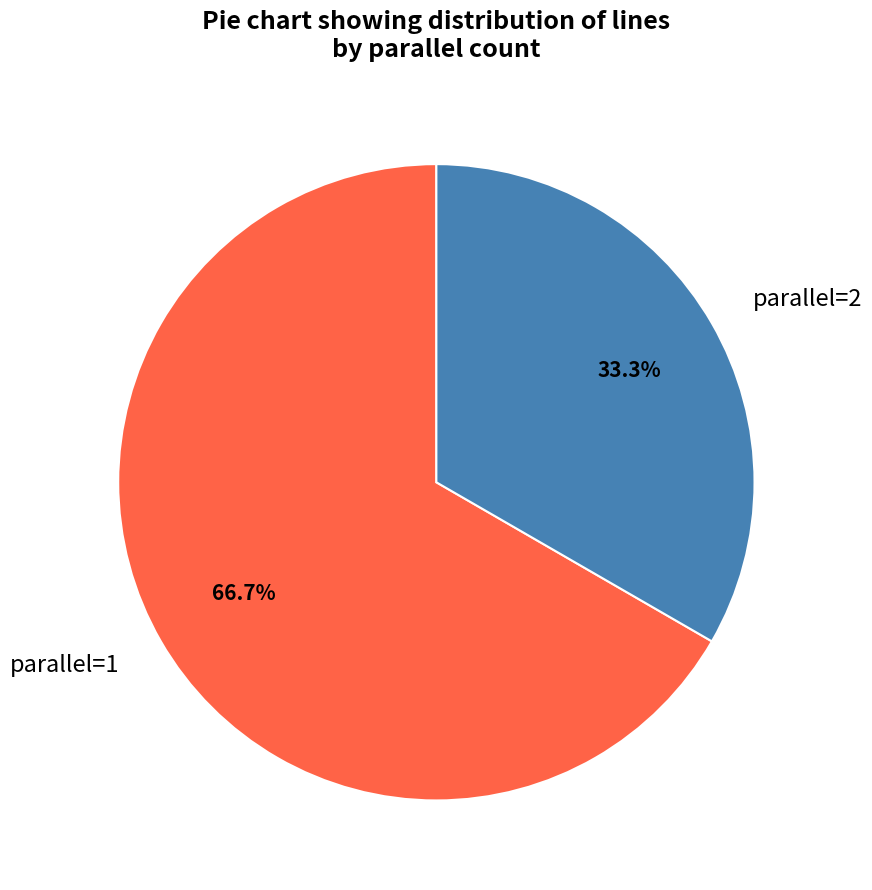

Which category accounts for the majority?

parallel=1